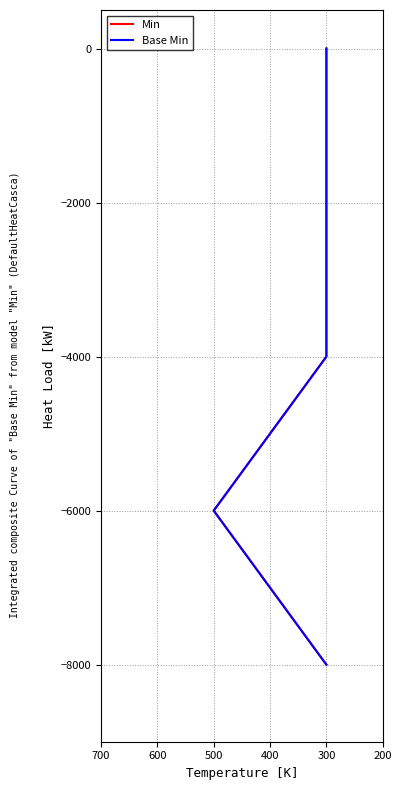

True or false: Base Min has more than 1 interior local peaks.

False